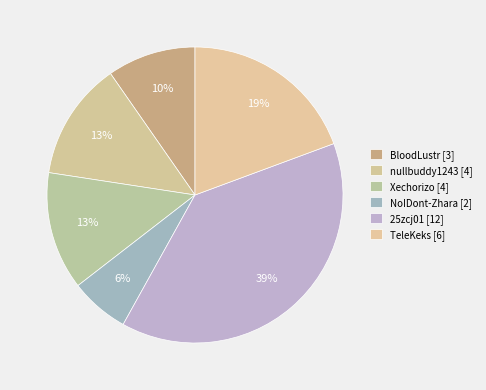

How many slices are in this pie chart?

6